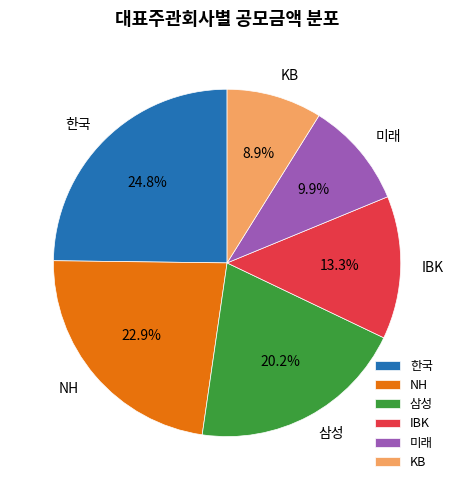

What is the total percentage of 미래 and 한국?

34.7%